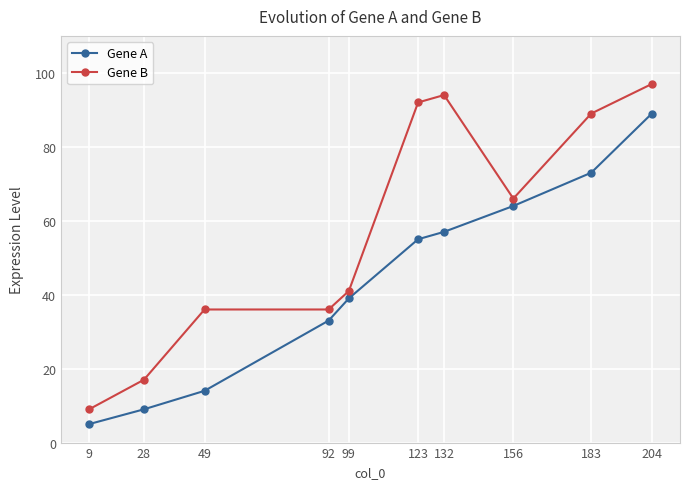

Reading left to right, what are all the values shown in this chart?

Gene A: 9=5	28=9	49=14	92=33	99=39	123=55	132=57	156=64	183=73	204=89
Gene B: 9=9	28=17	49=36	92=36	99=41	123=92	132=94	156=66	183=89	204=97